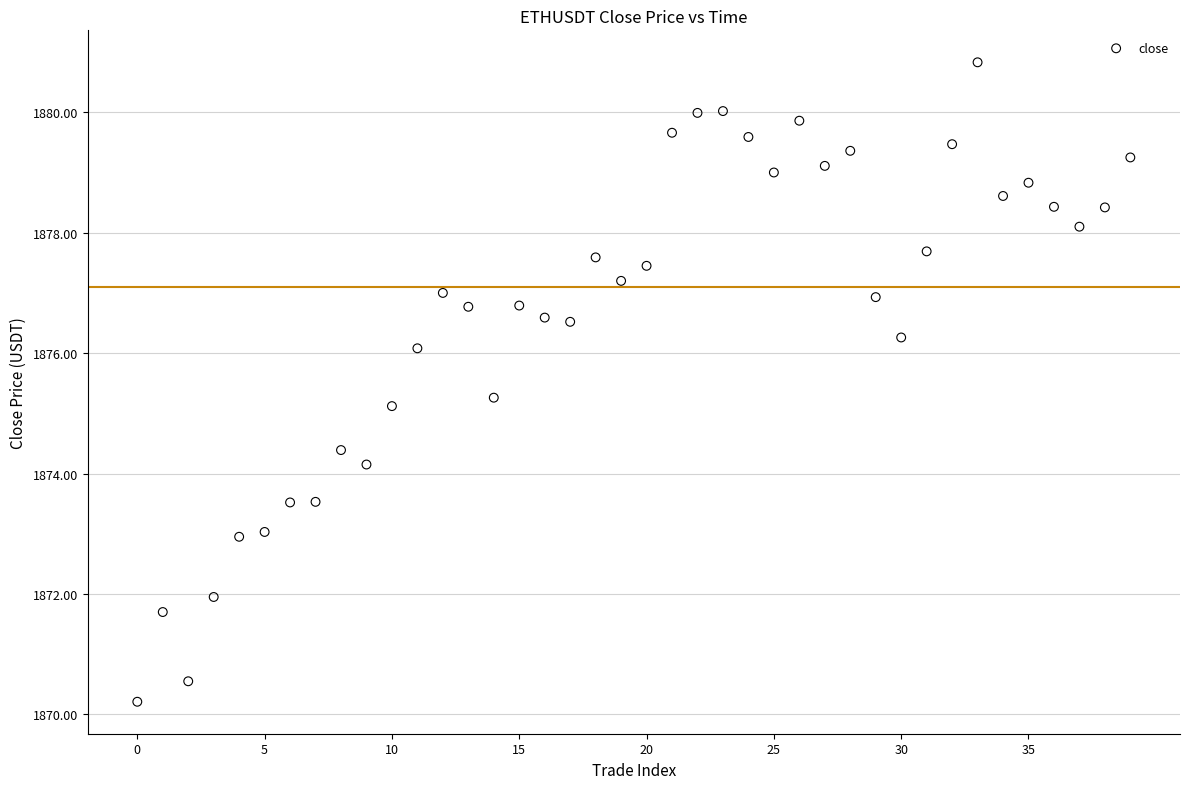

What Y value in the scatter plot is closest to 1875?

1875.1